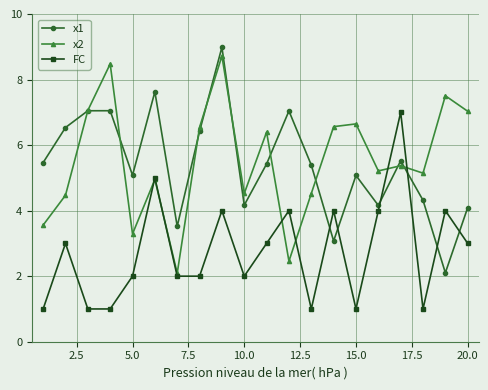

What is the value of the x2 point at the 13th from the left?

4.5